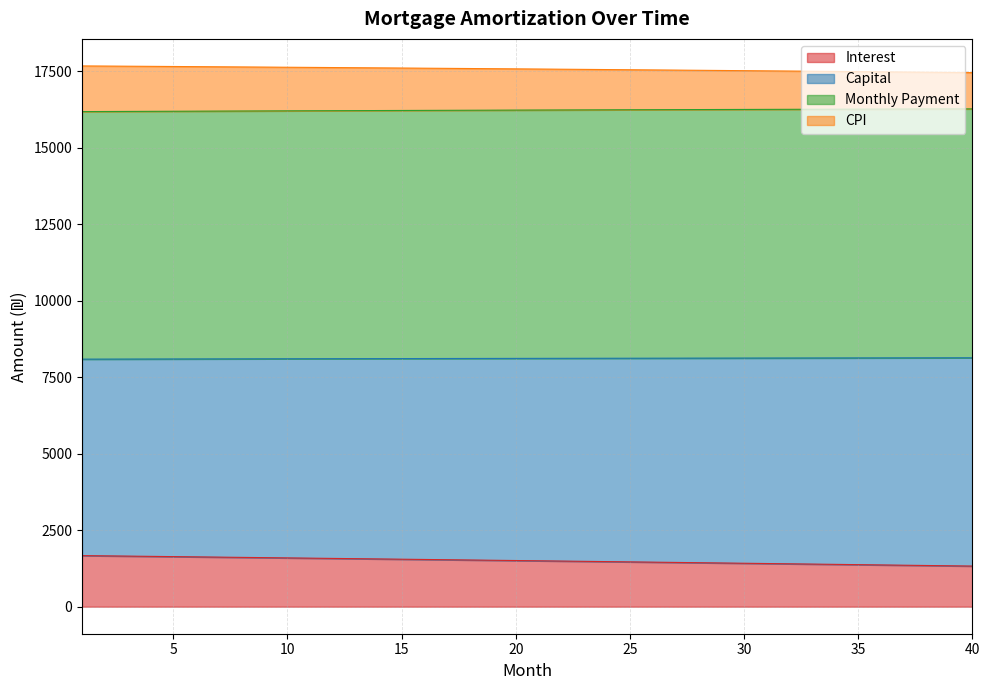

What is the minimum value for Interest?

1327.2